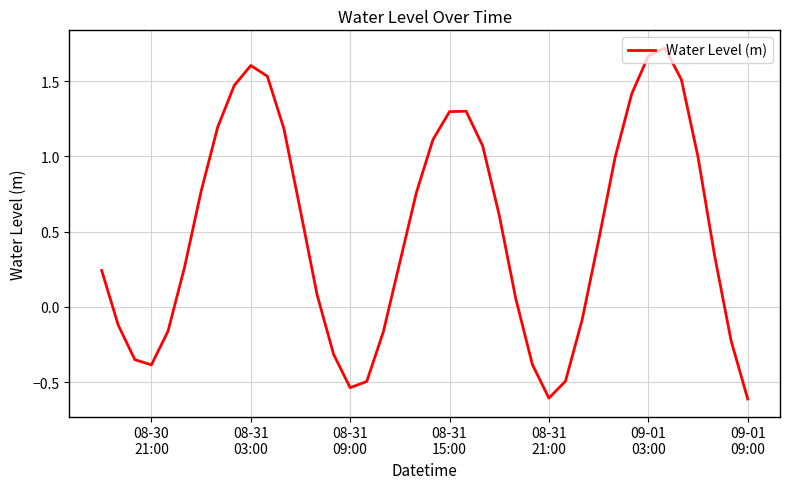

What is the minimum value shown in the chart?

-0.6